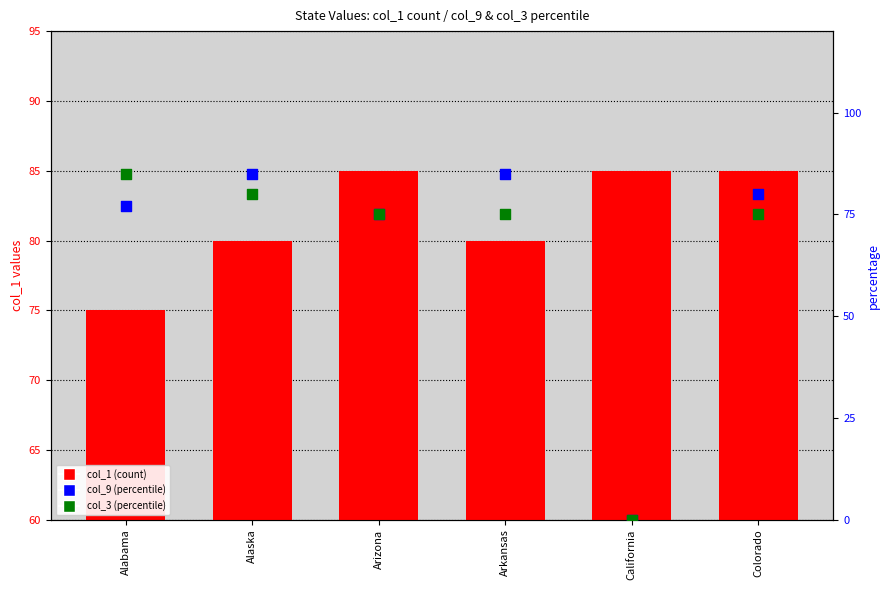

What is the total value across all series at Alabama?

237